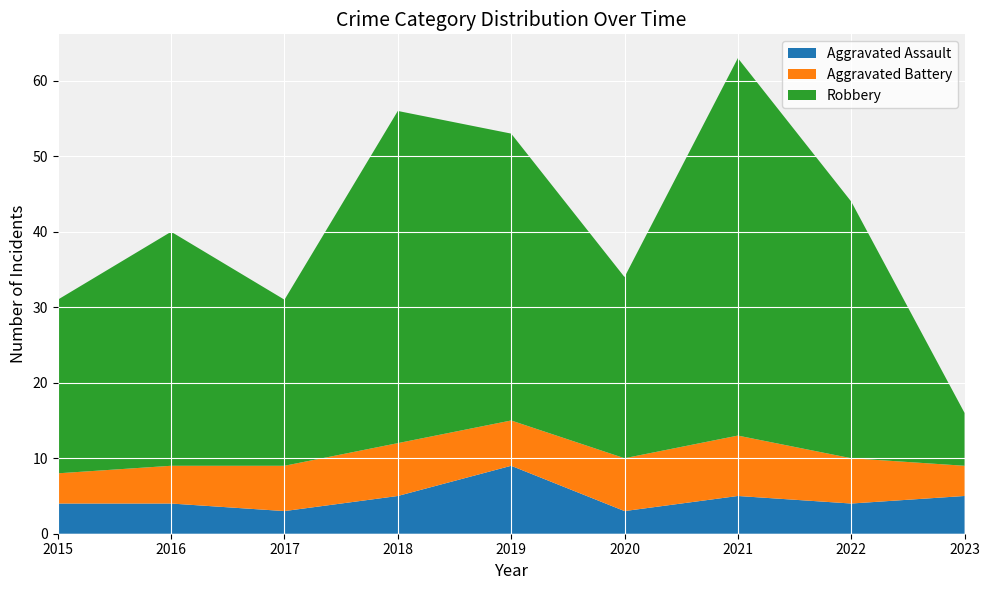

Reading left to right, list all the values displayed in this chart.

Aggravated Assault: 4	4	3	5	9	3	5	4	5
Aggravated Battery: 4	5	6	7	6	7	8	6	4
Robbery: 23	31	22	44	38	24	50	34	7